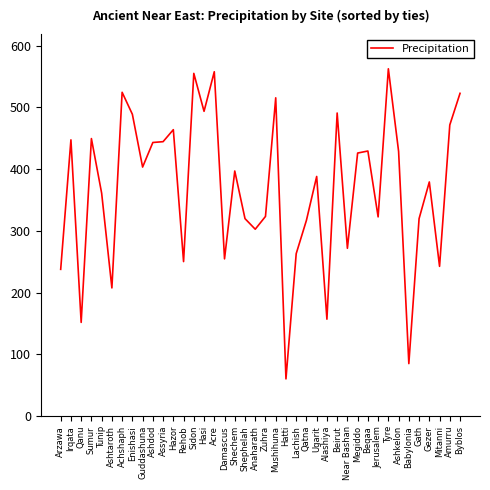

What is the greatest value displayed?

562.4